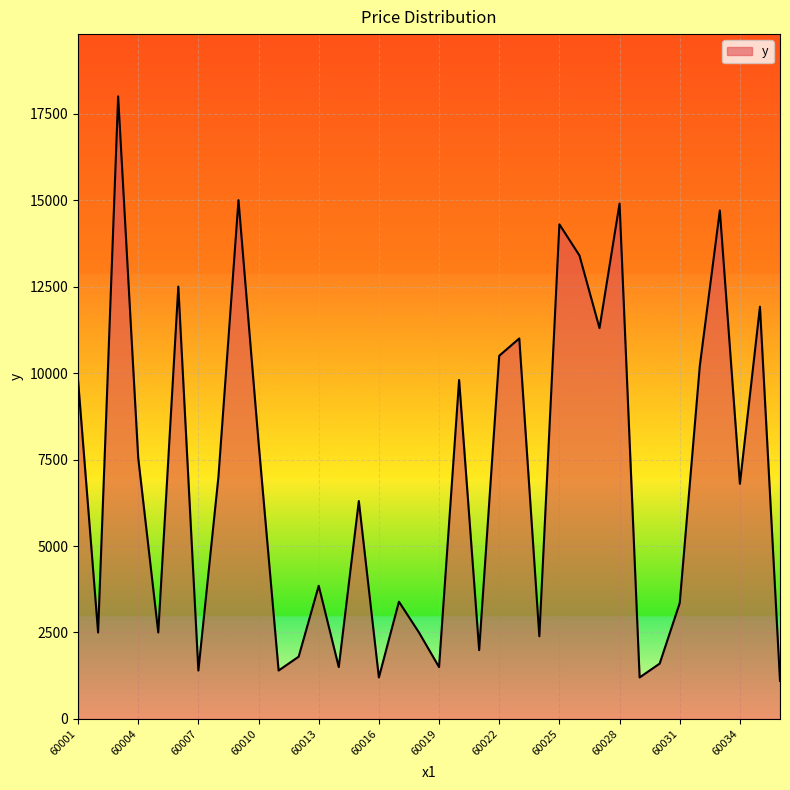

What is the greatest value displayed?

17999